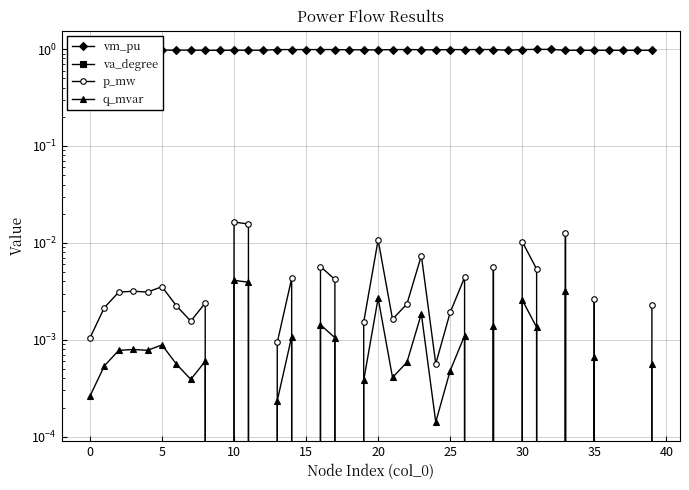

What is the maximum value for vm_pu?

1.0